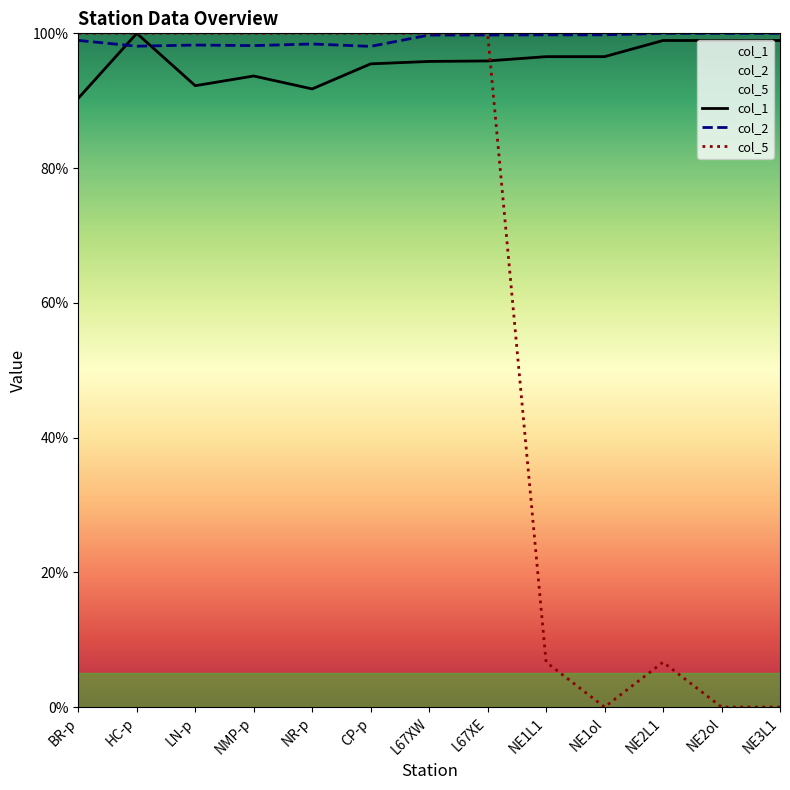

Which series ends up on top after the final intersection of col_1 and col_2?

col_2